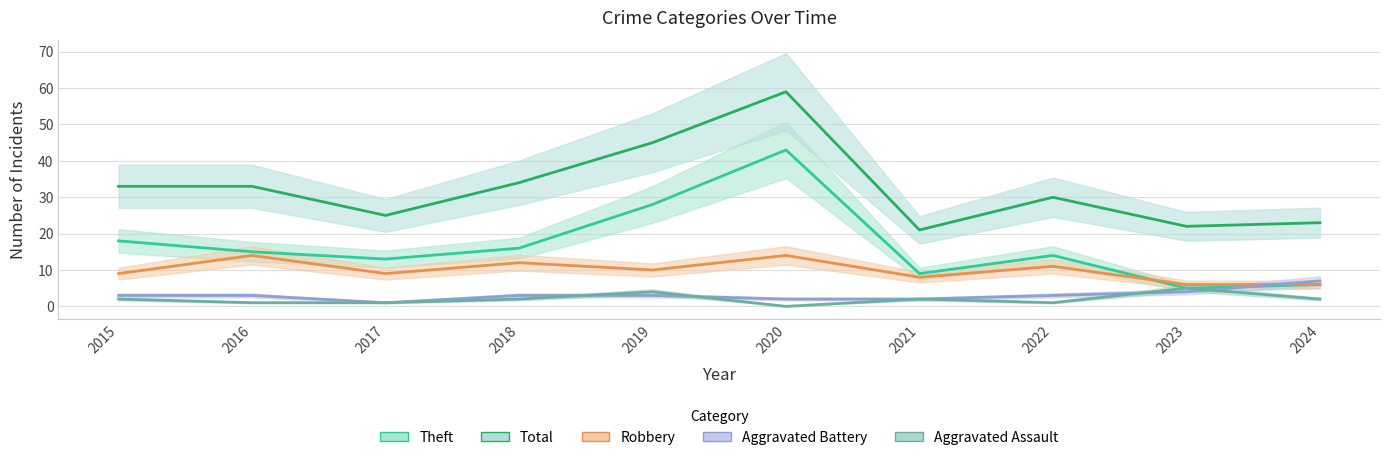

In Aggravated Assault, how many points are lower than both neighbors (excluding endpoints)?

2